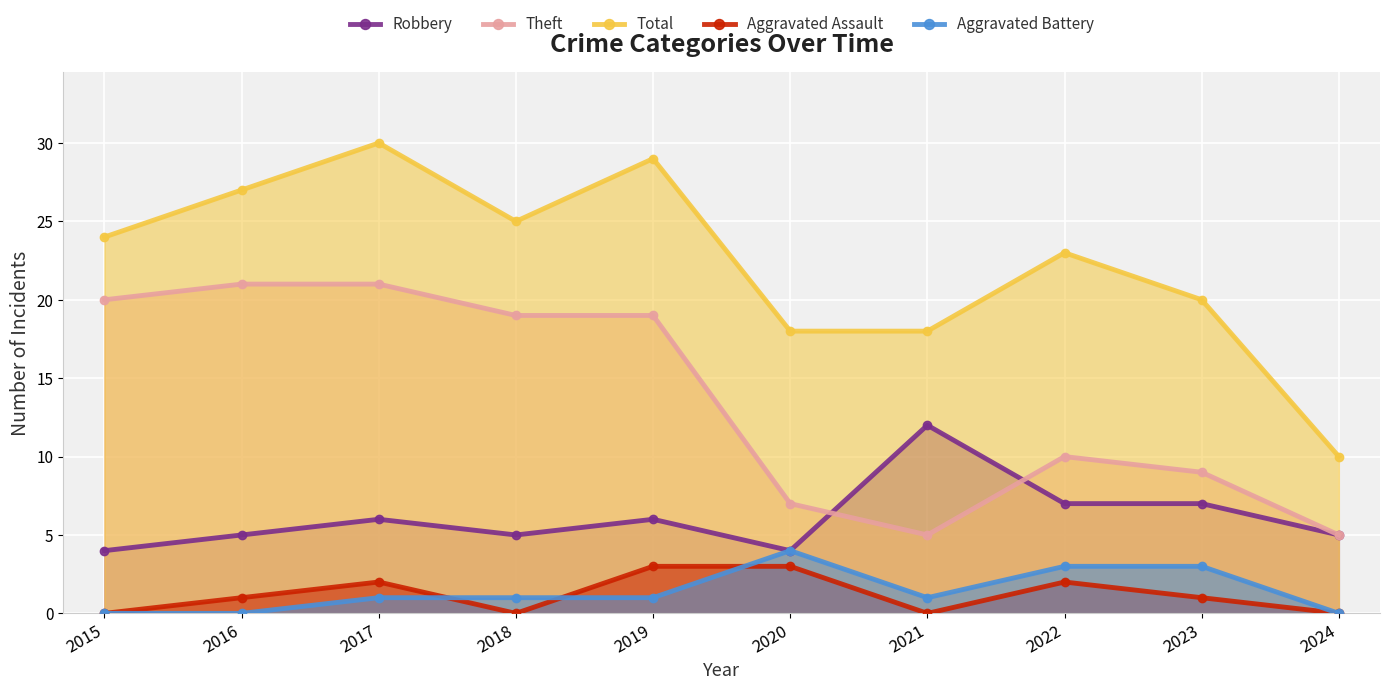

True or false: Robbery and Aggravated Assault cross at least once.

False